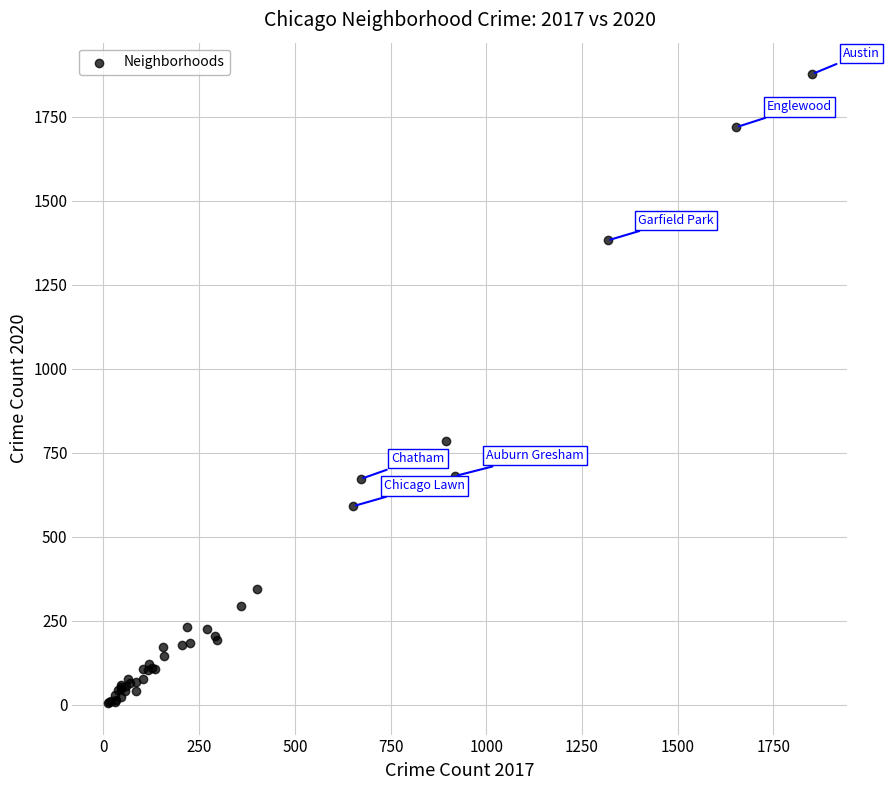

What Y value in the scatter plot is closest to 941?

786